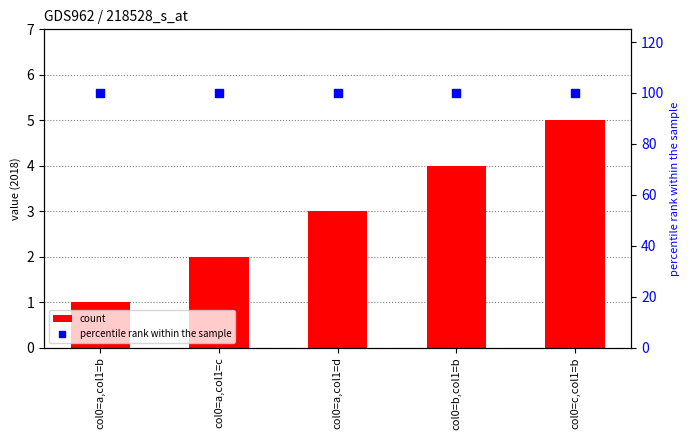

What are all the series names shown in the legend?

count, percentile rank within the sample